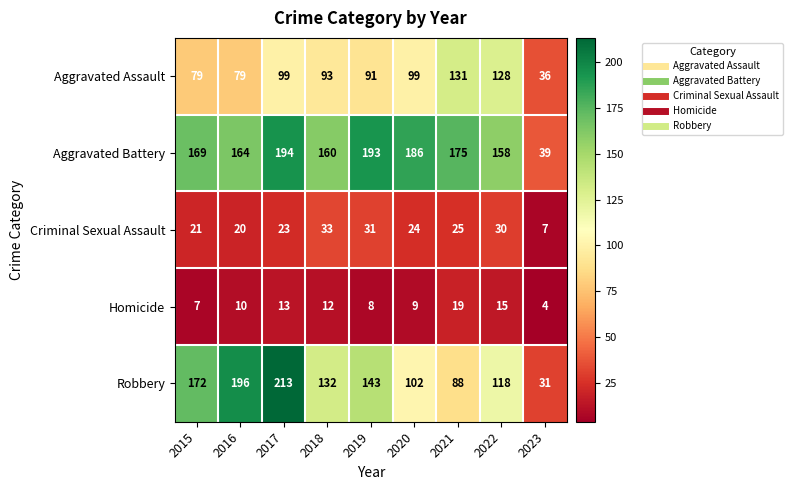

At how many categories does at least one series exceed 48?

8